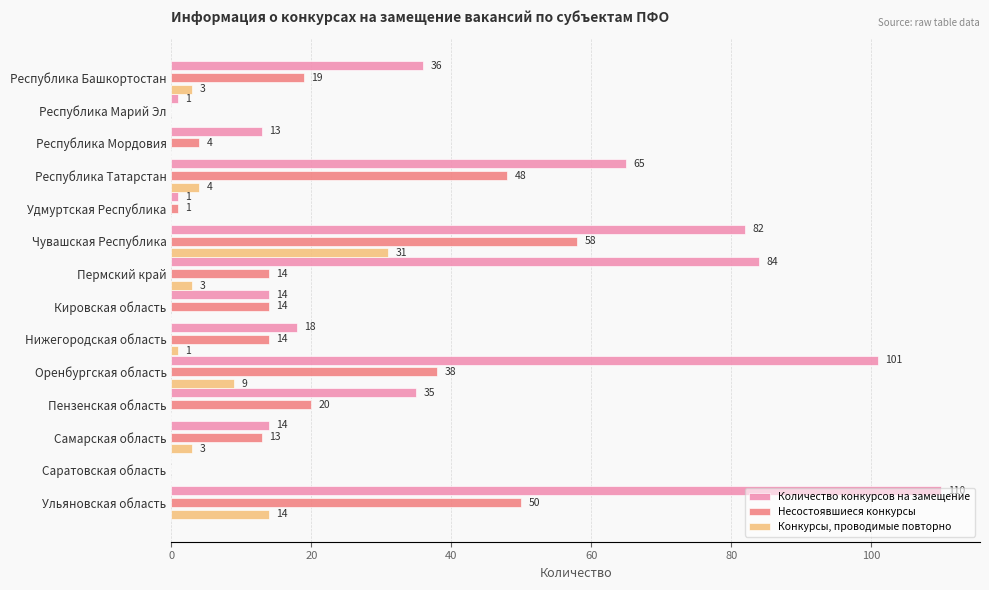

What is the maximum value for Несостоявшиеся конкурсы?

58